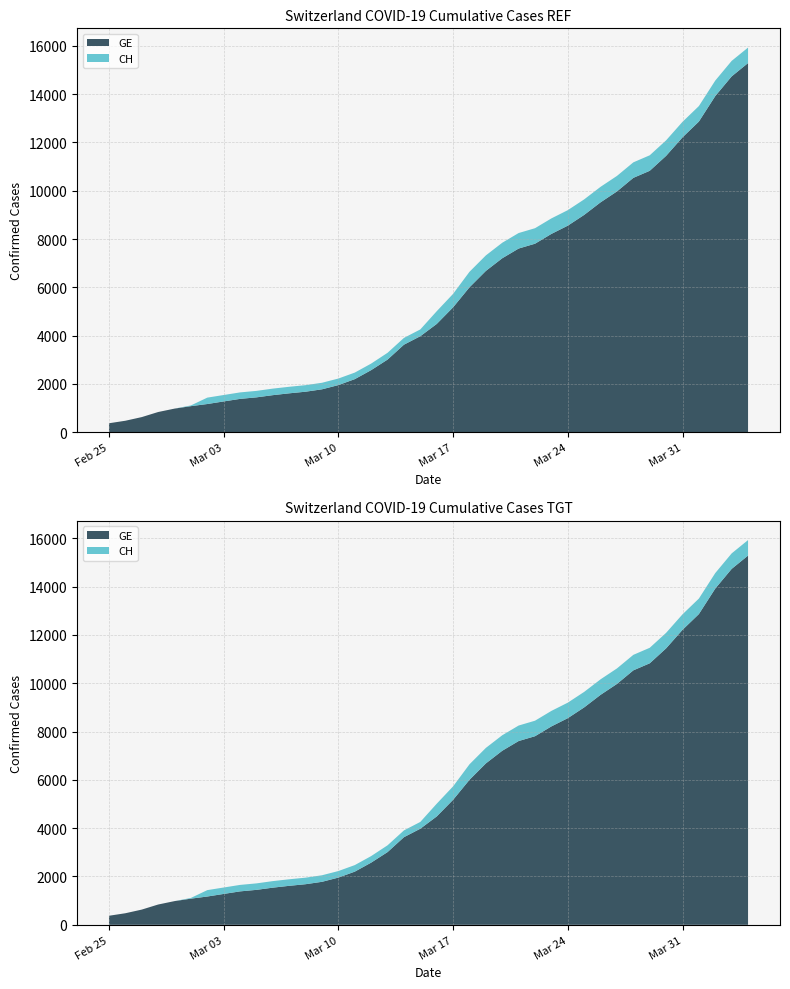

What is the label of the 30th point from the right?

2020-03-06